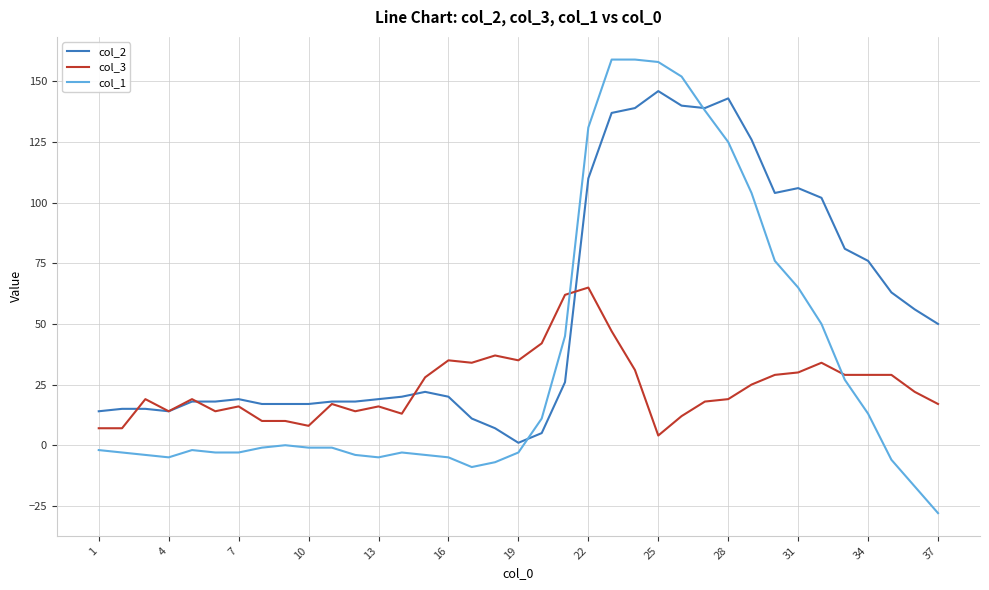

Which series ends up on top after the final intersection of col_3 and col_2?

col_2